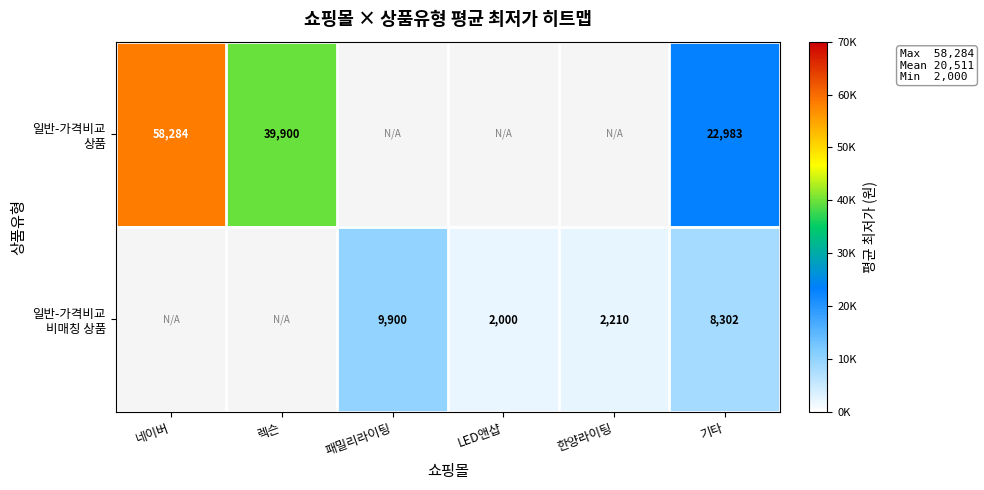

How many values in 일반-가격비교 비매칭 상품 are above zero?

4